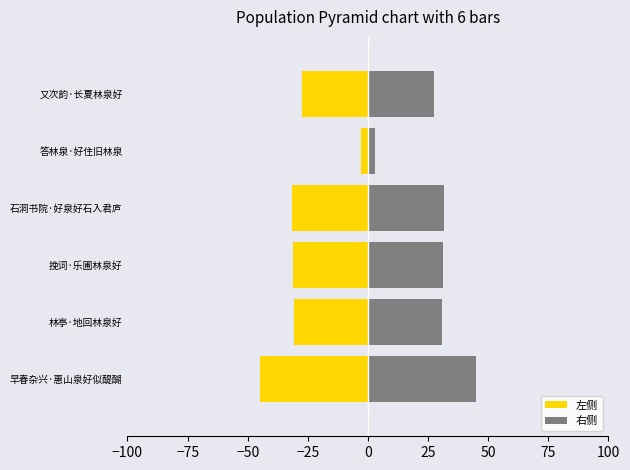

The 右侧 series shows 16.0 at 石洞书院·好泉好石入君庐. True or false?

False